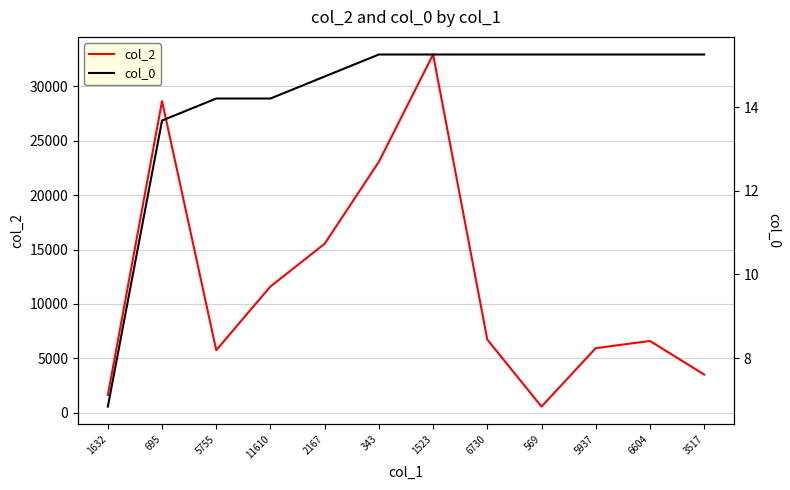

List the series in order of their peak value, lowest first.

col_0, col_2